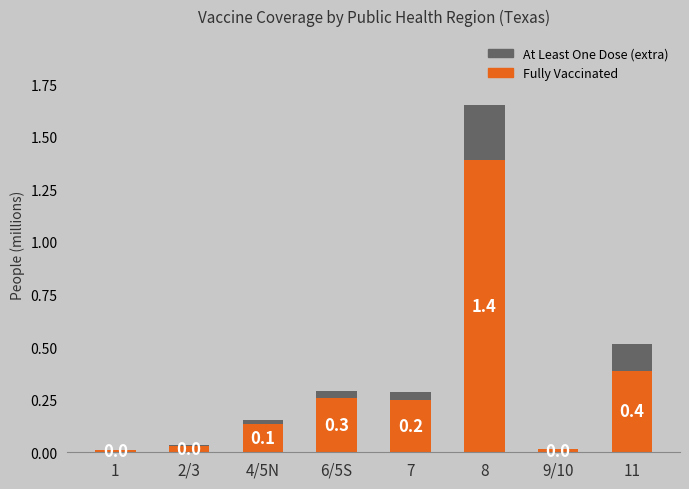

At which category is the sum across all series the highest?

8